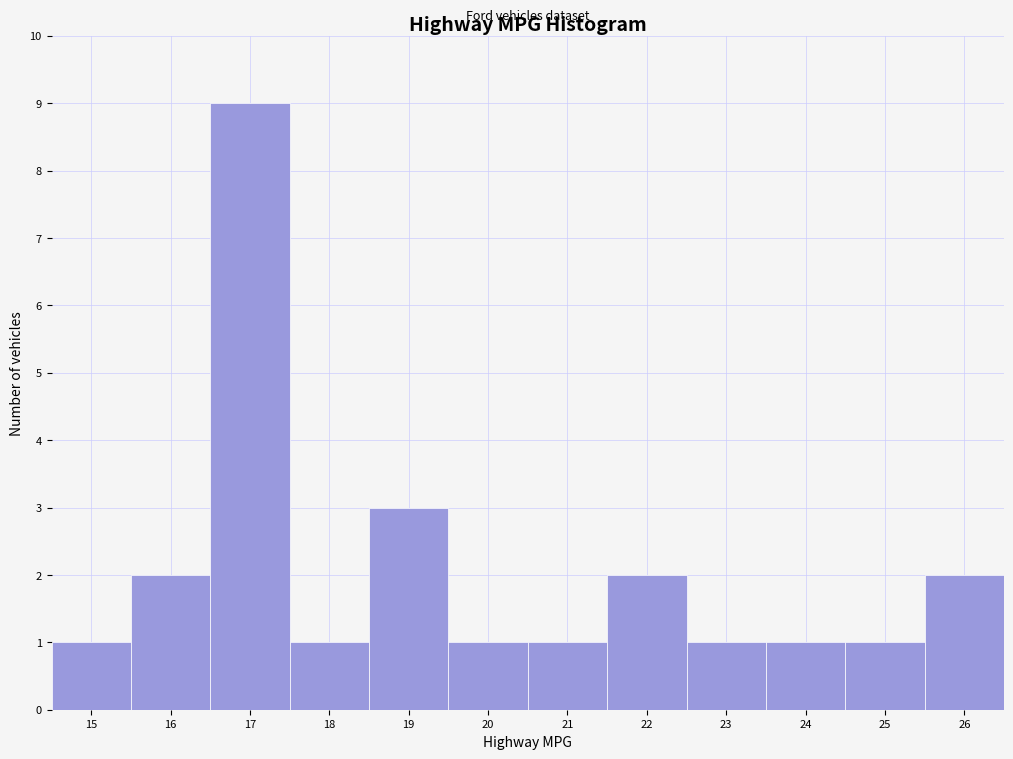

Which range on the x-axis has the tallest bar?

16.5 to 17.5